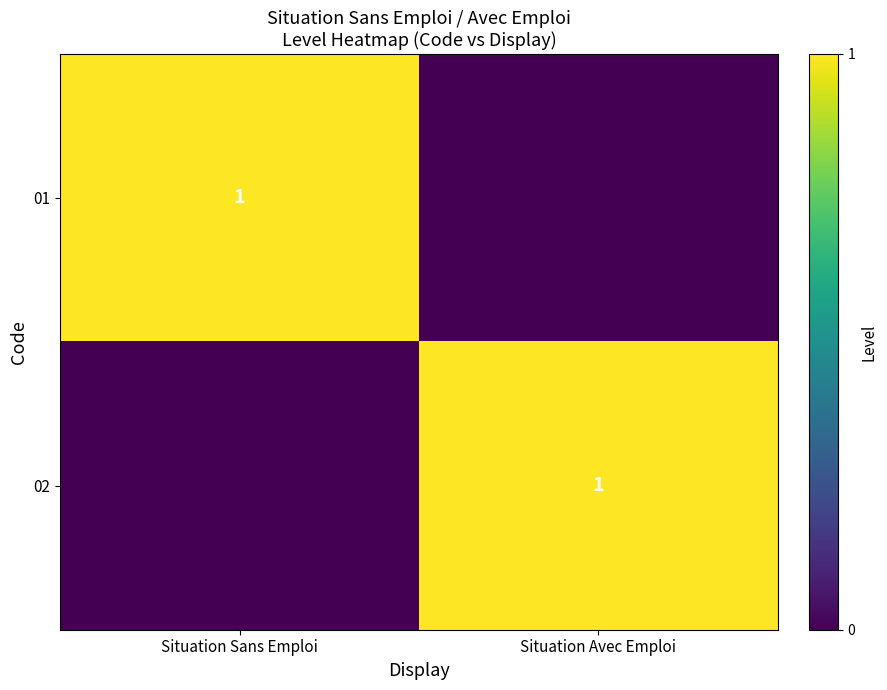

The value of 02 at Situation Avec Emploi is 2. True or false?

False